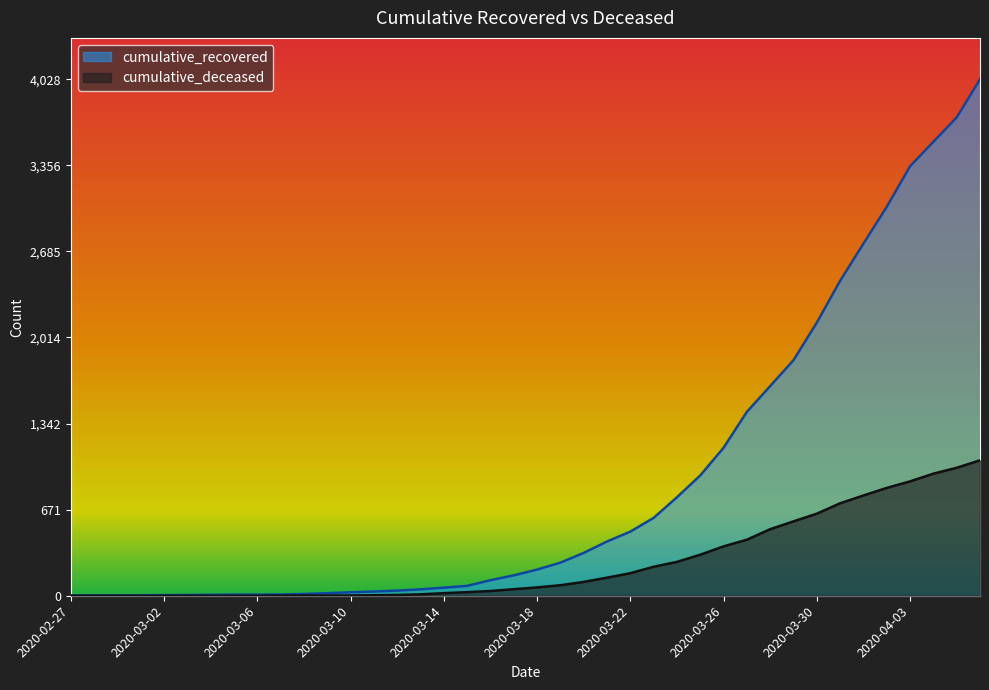

What is the spread (max minus min) of values at 2020-03-08?

12